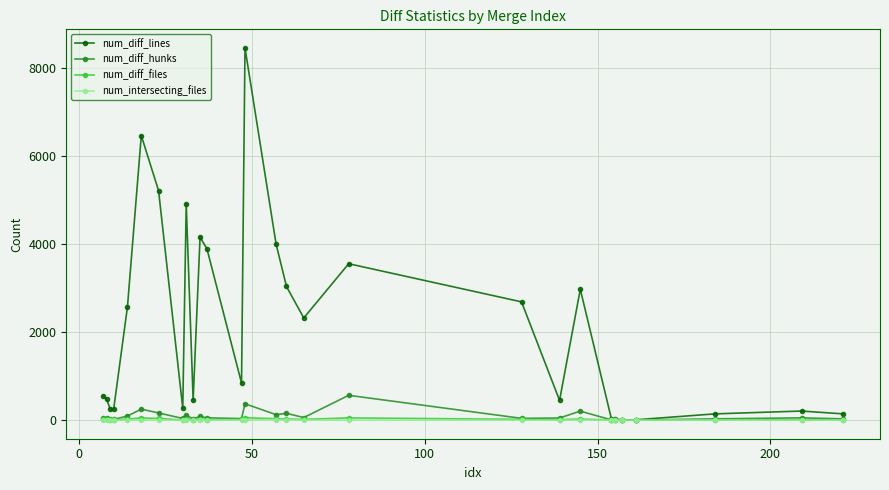

What is the maximum value shown in the chart?

8453